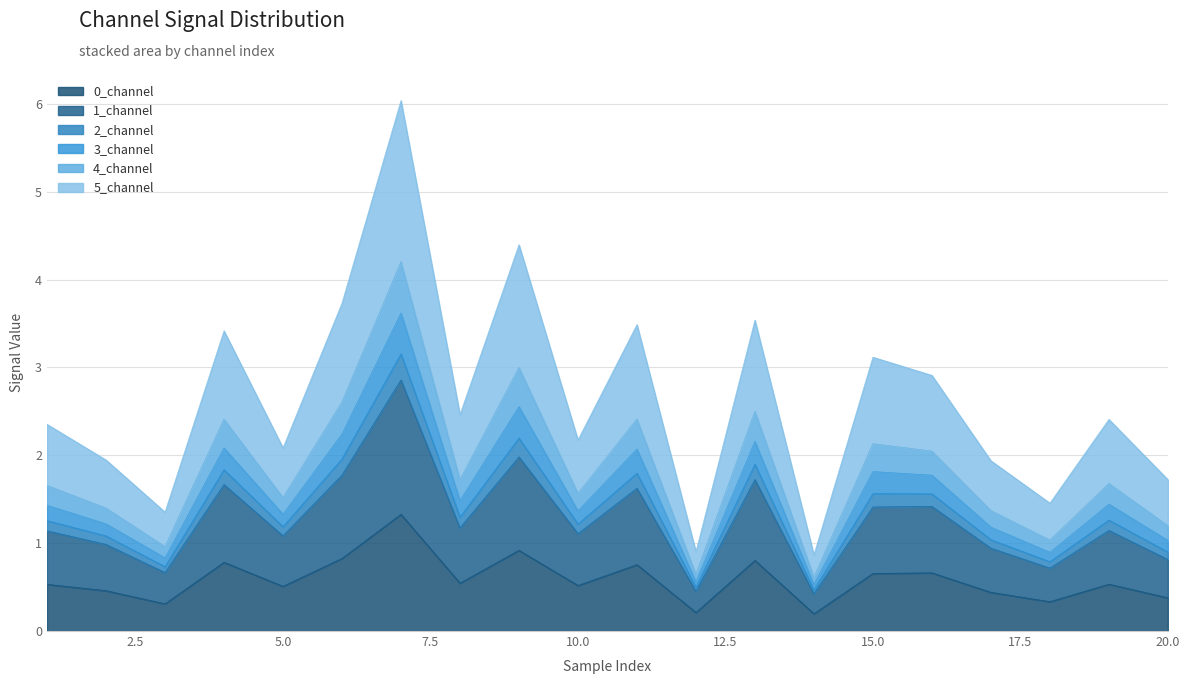

What is the maximum value for 0_channel?

1.3